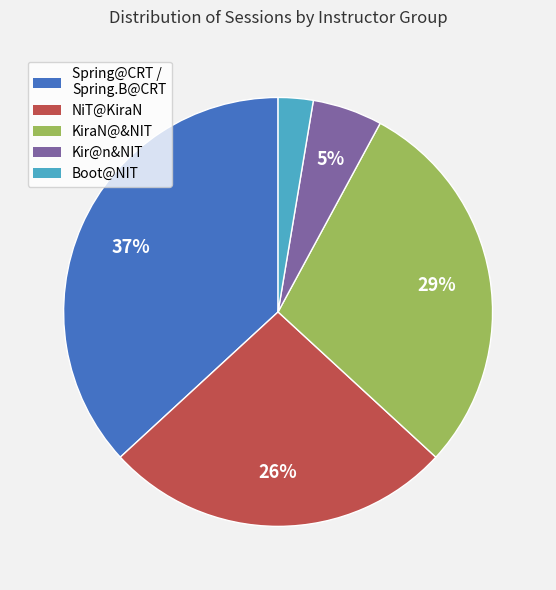

To the nearest percent, what is the average slice percentage?

20%